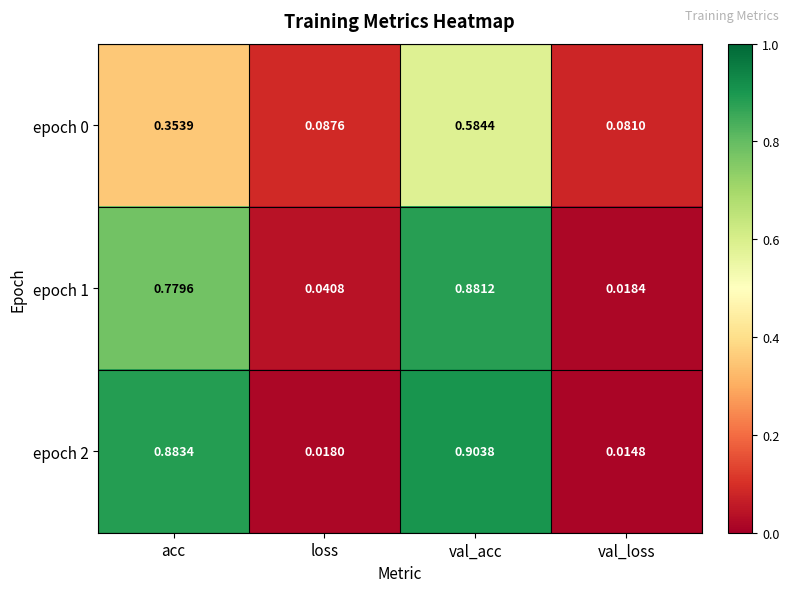

At which category is the sum across all series the highest?

val_acc